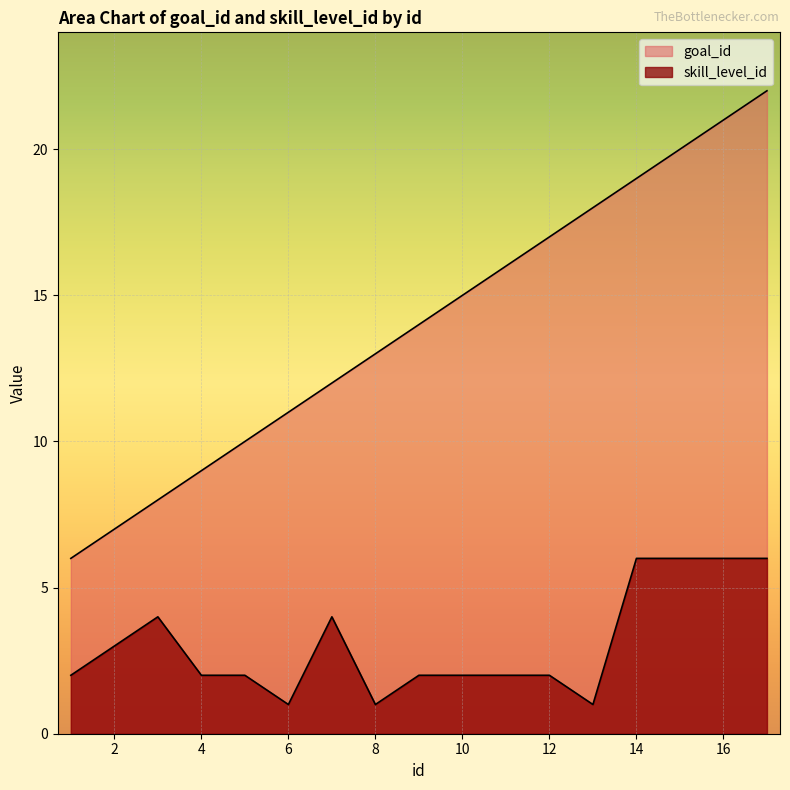

What is the value of the goal_id point at the 4th from the left?

9